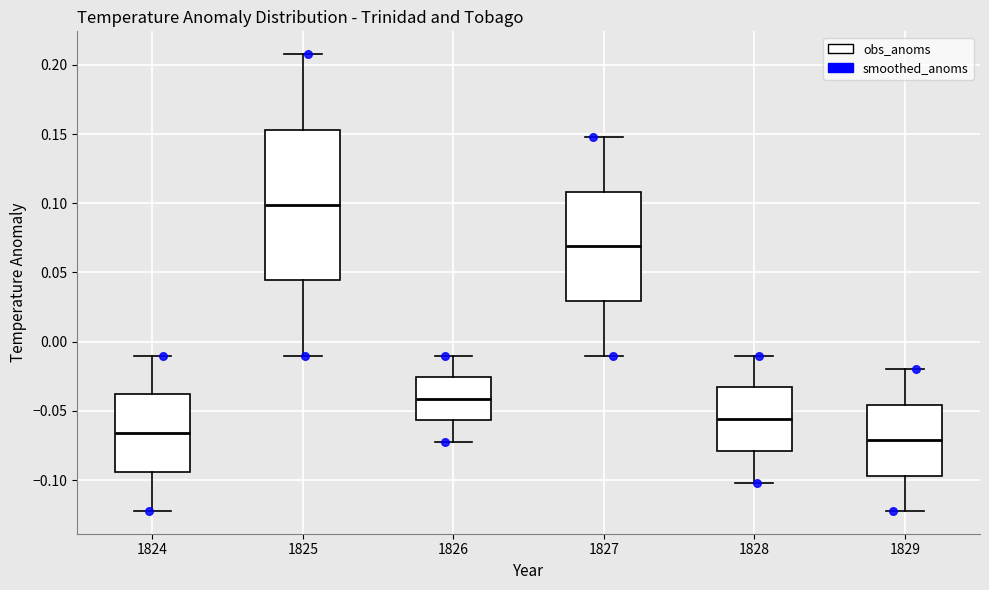

Where is the lower edge of the box at x = 1827 on the y-axis? The values are not printed on the chart, so give them approximately, as read against the axis.

0.030